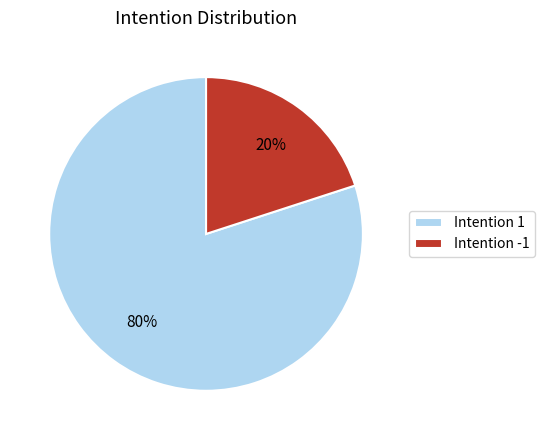

How many slices are in this pie chart?

2